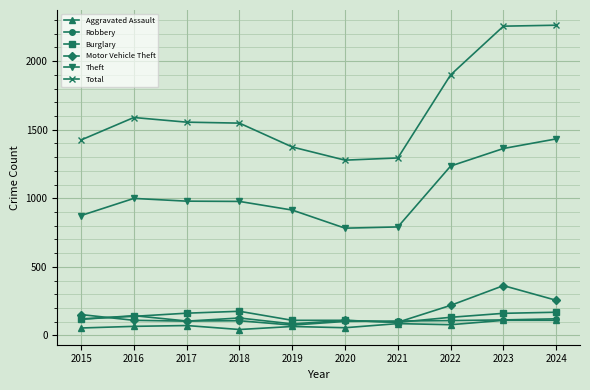

What is the difference between the Aggravated Assault values at 2015 and 2023?

56